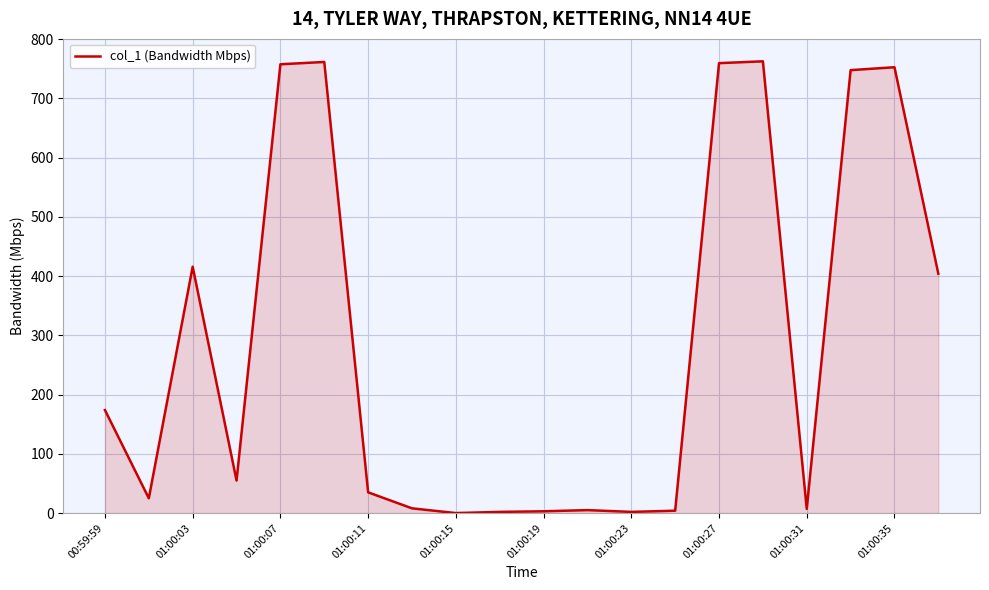

What is the difference between the maximum and minimum values?

762.4